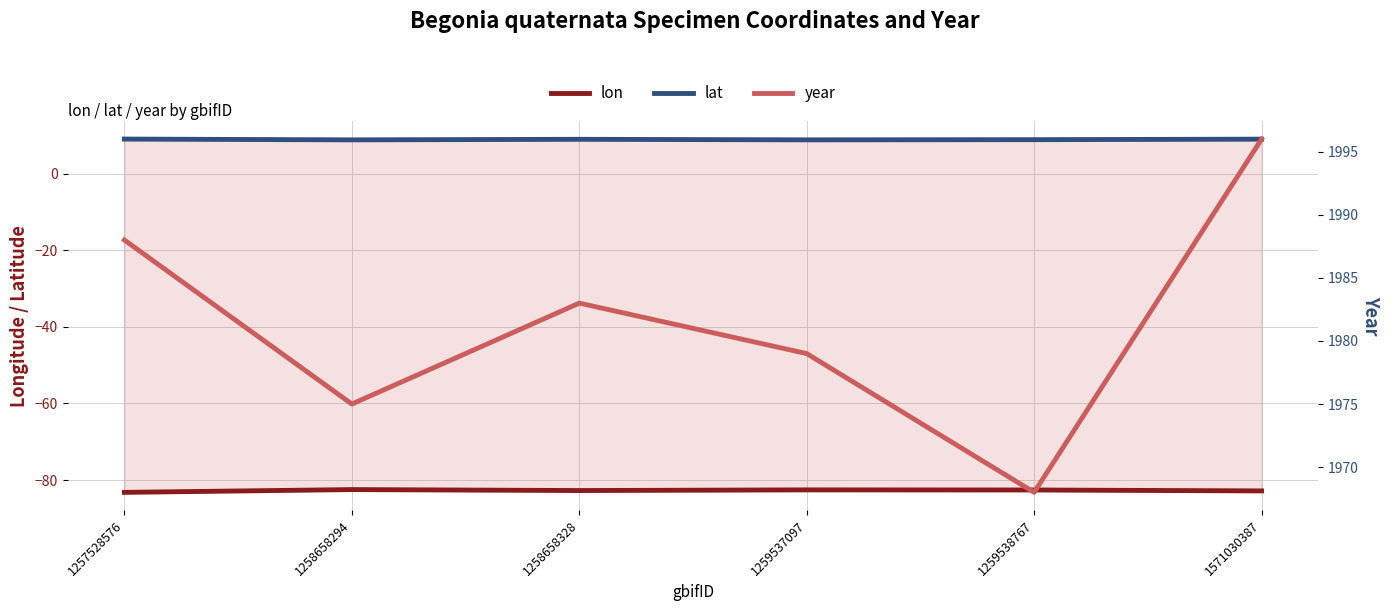

What is the lowest value of the lon series?

-83.2